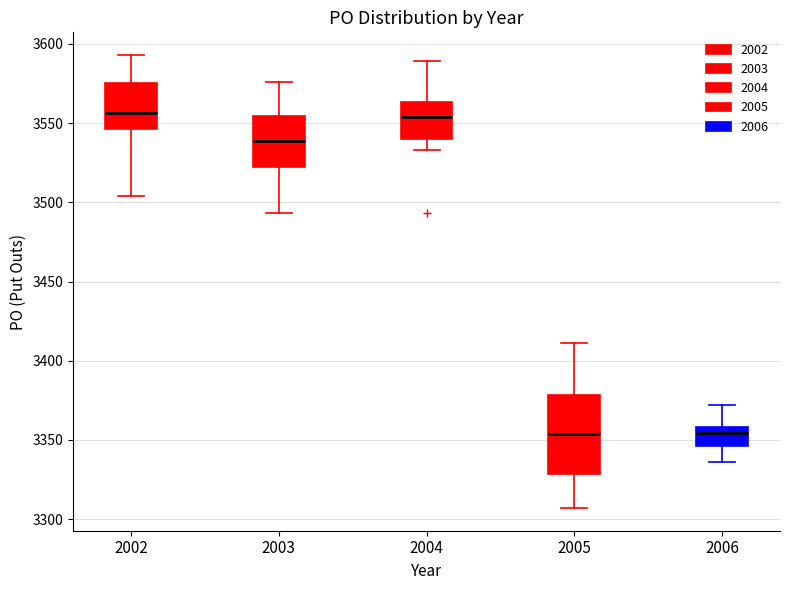

Where does the upper whisker of the box at x = 2002 end on the y-axis? The values are not printed on the chart, so give them approximately, as read against the axis.

3595